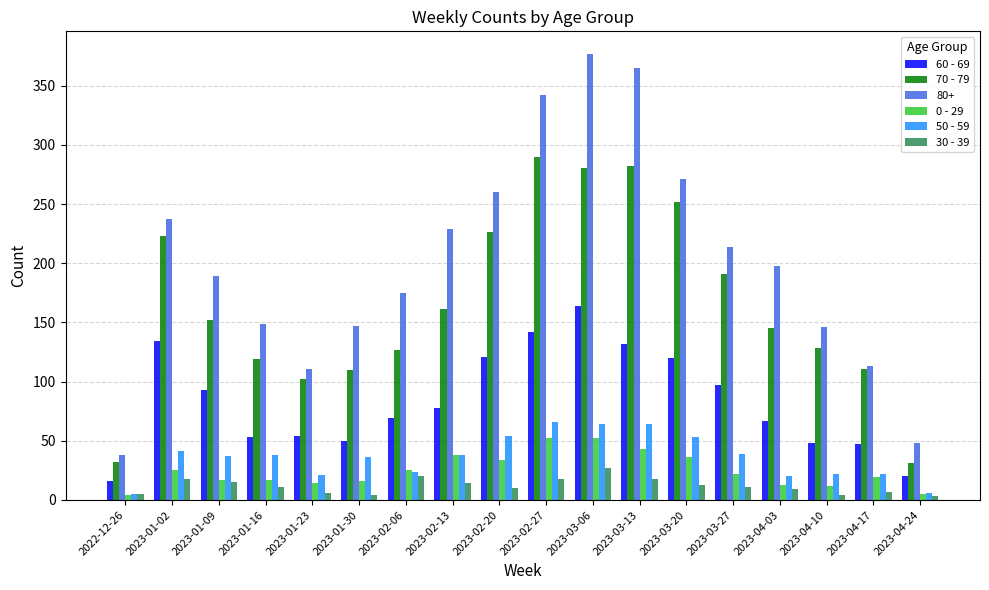

What is the total value across all series at 2023-01-23?

308